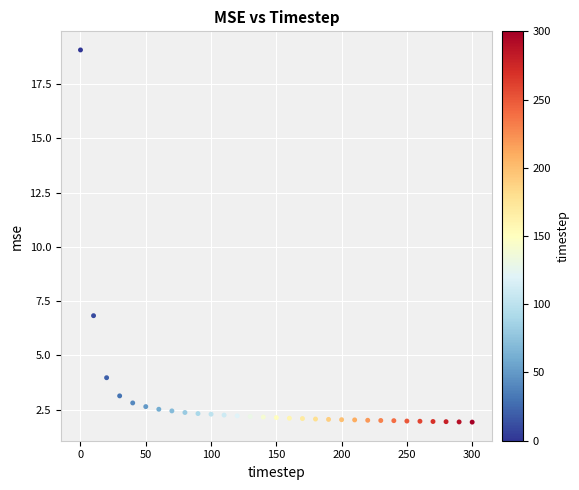

What is the range of Y values (max minus min)?

17.2